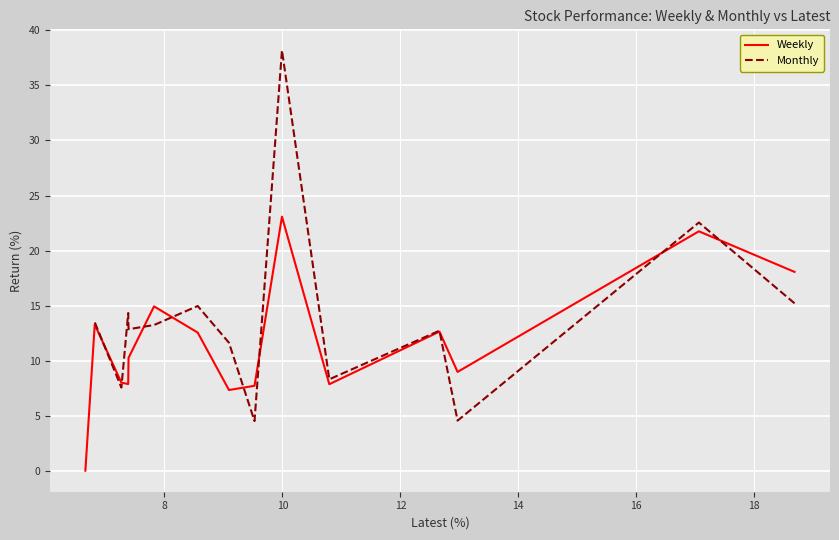

Rank the series by their maximum value, from highest to lowest.

Monthly, Weekly